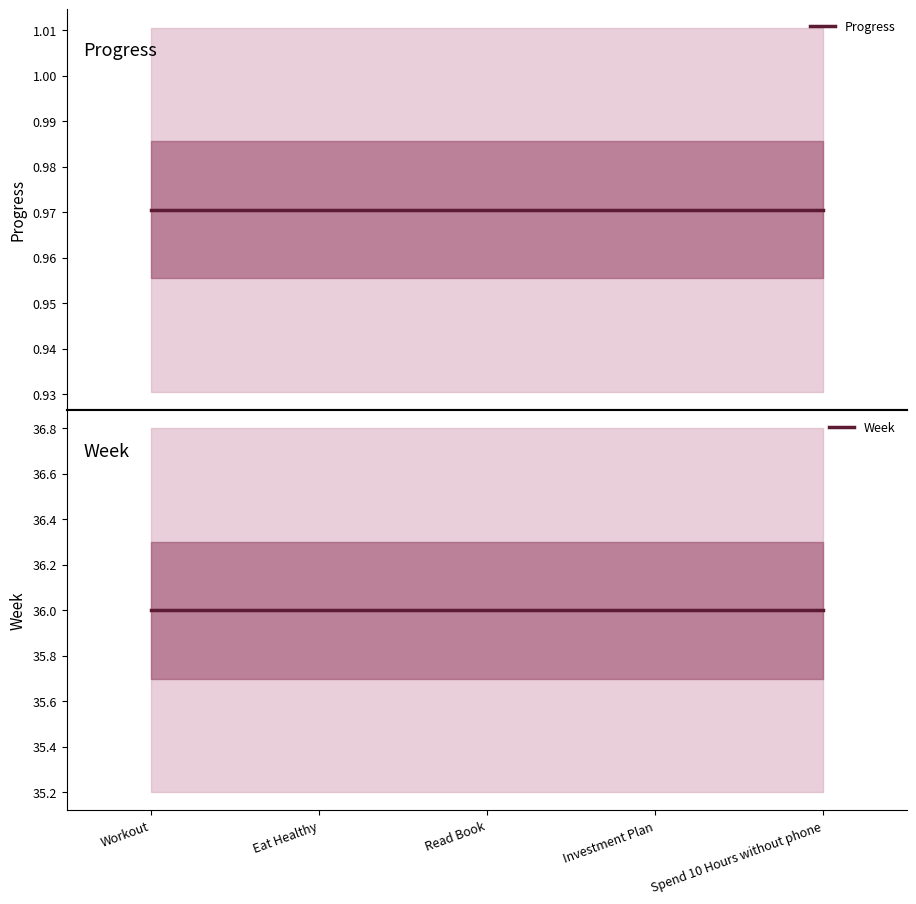

At which category is the sum across all series the highest?

Workout